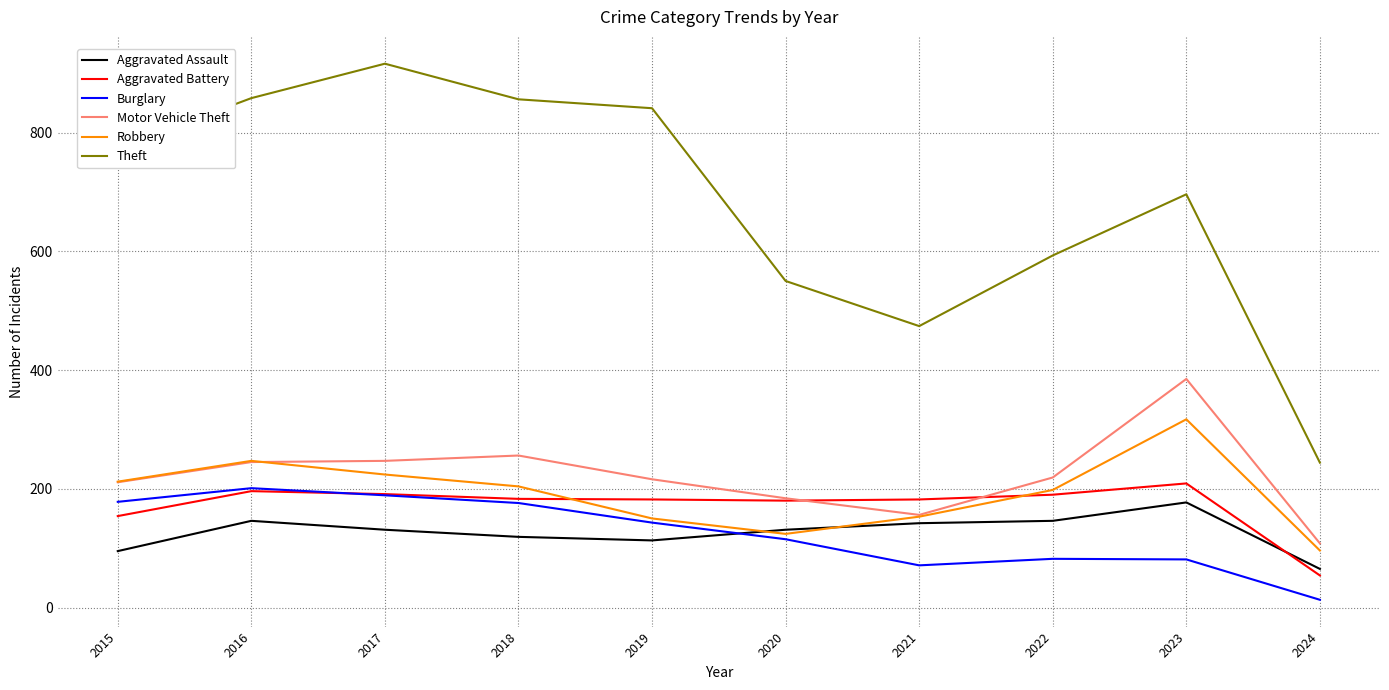

How many interior local valleys does the Theft series have?

1